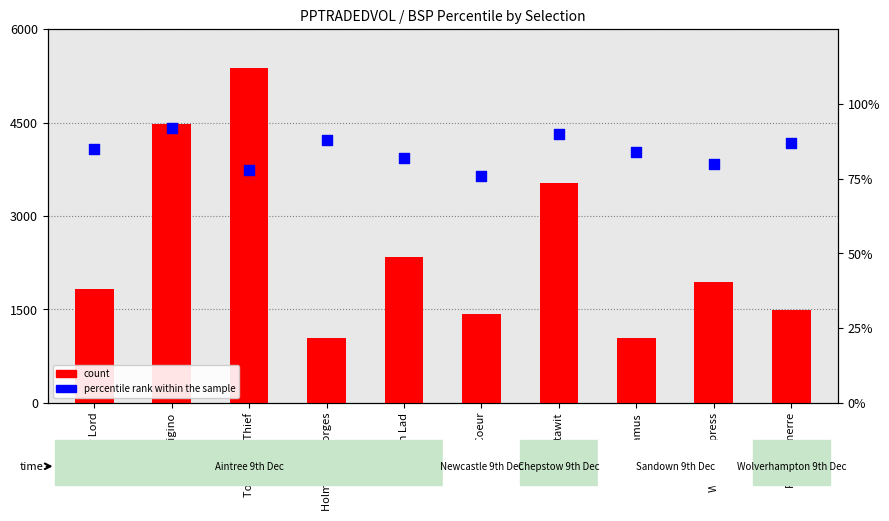

Which series reaches the minimum Y coordinate?

percentile rank within the sample